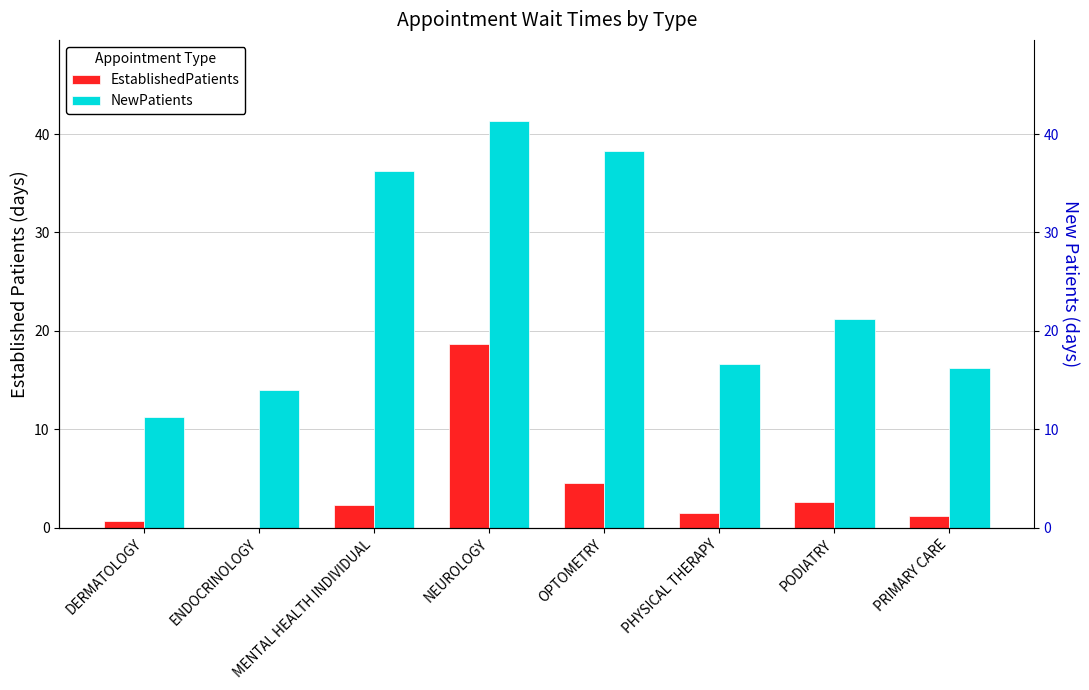

How many series are shown in this chart?

2